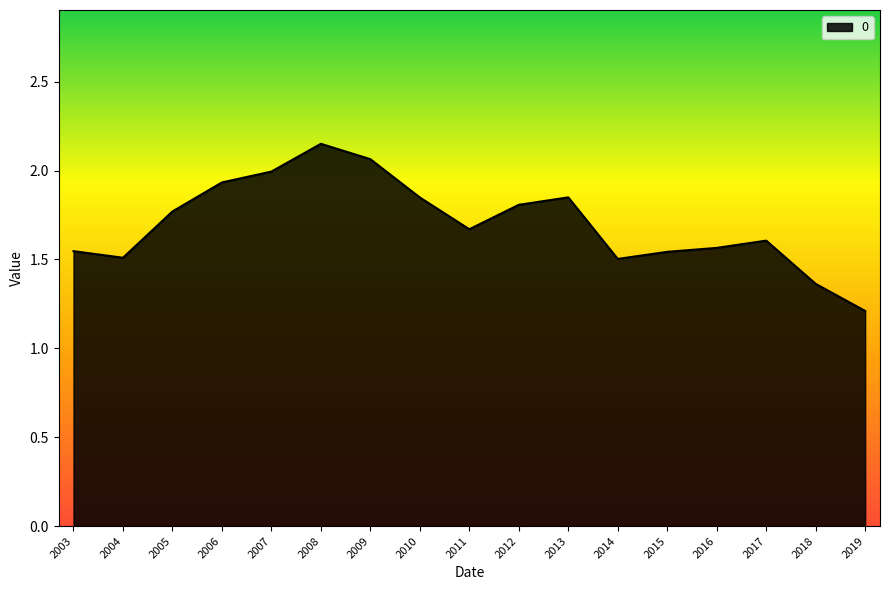

How many series are shown in this chart?

1